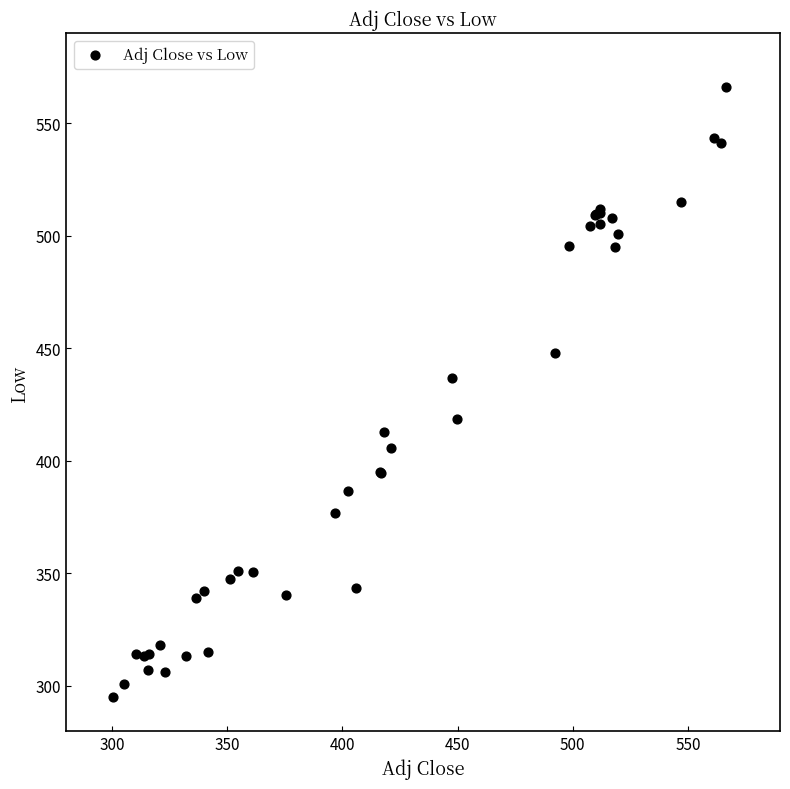

What Y value in the scatter plot is closest to 430?

436.5